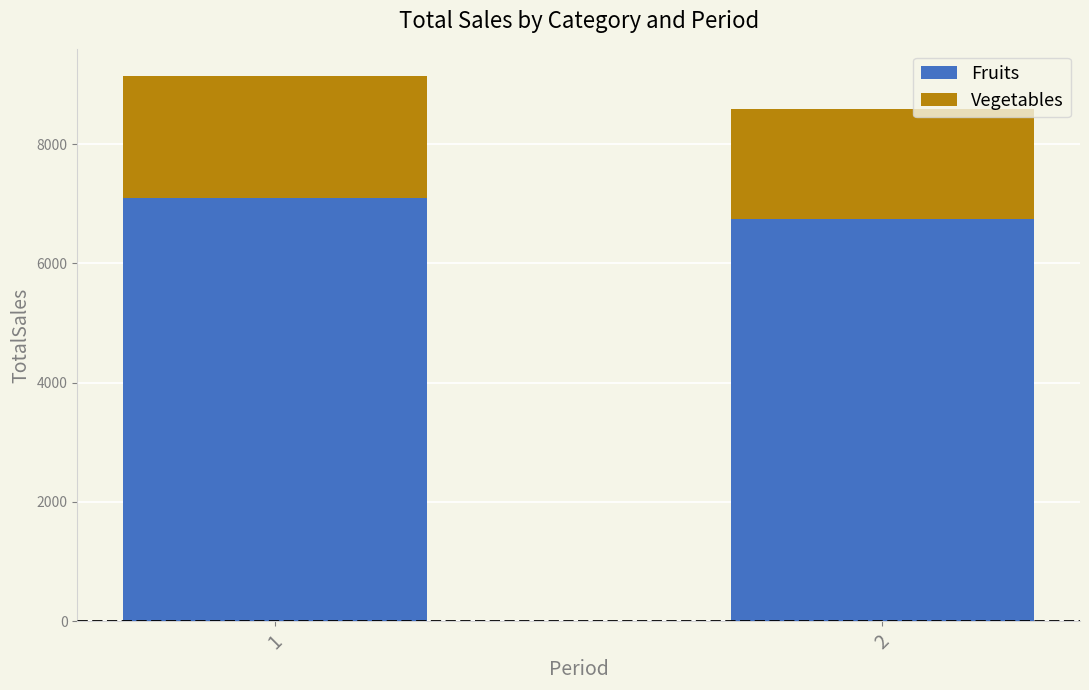

True or false: Fruits has a value of 12493.9 at 1.

False